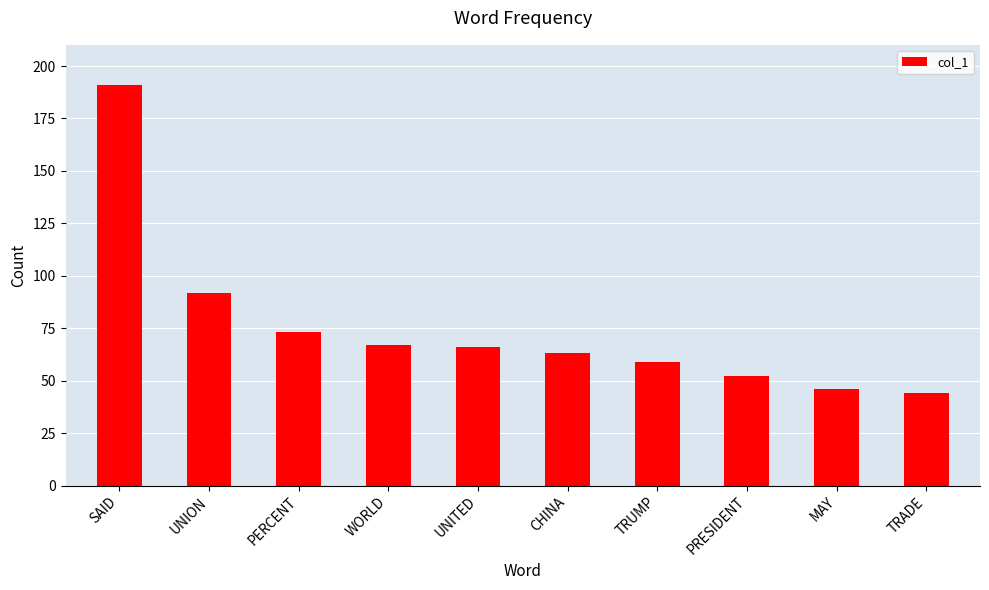

At which category does the chart reach its minimum across all series?

TRADE